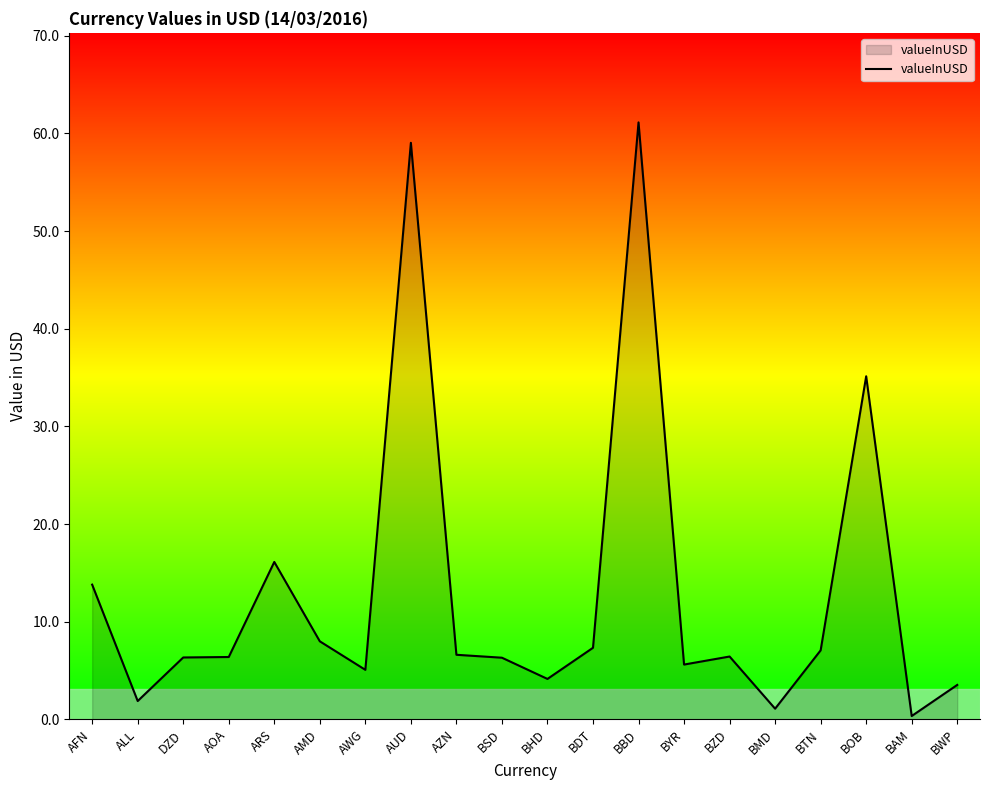

What is the difference between the values at AMD and BHD?

3.9